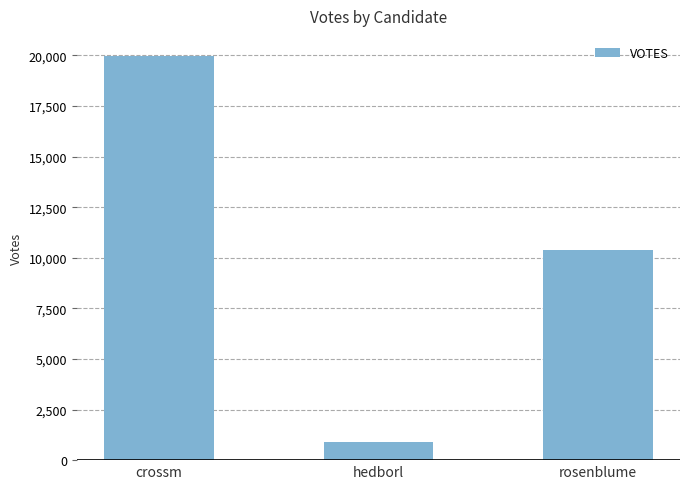

What is the maximum value shown in the chart?

19969